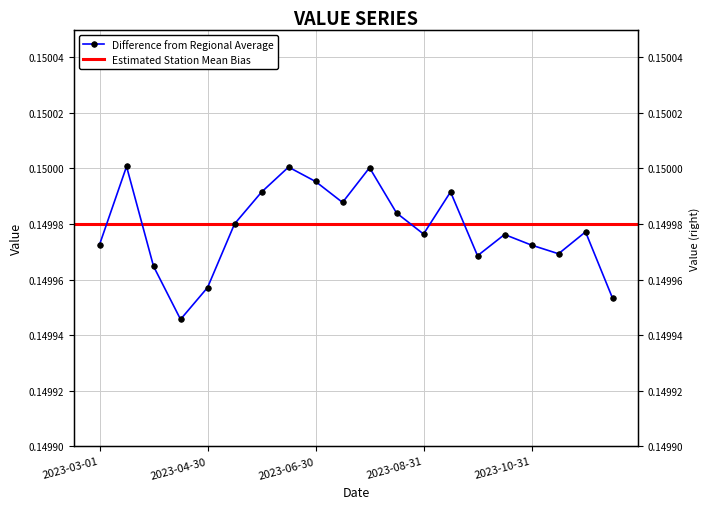

Which has a higher value, 2023-05-15 or 2023-04-30?

2023-05-15